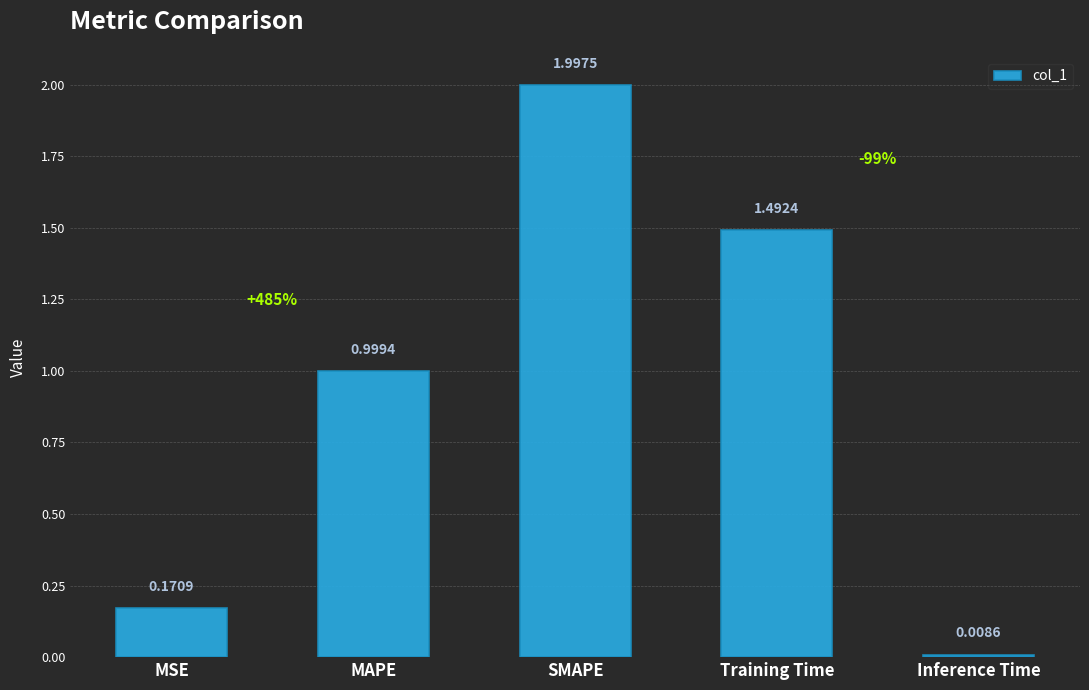

Rank the categories by value from lowest to highest.

Inference Time, MSE, MAPE, Training Time, SMAPE